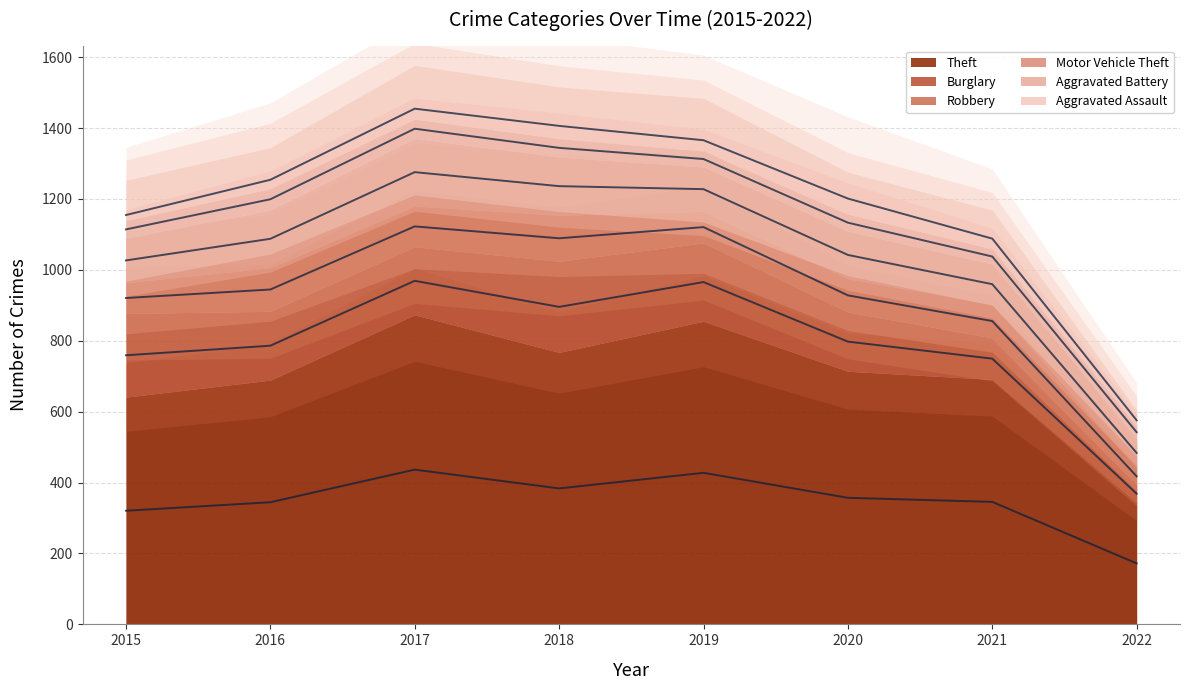

At which category is the sum across all series the highest?

2017